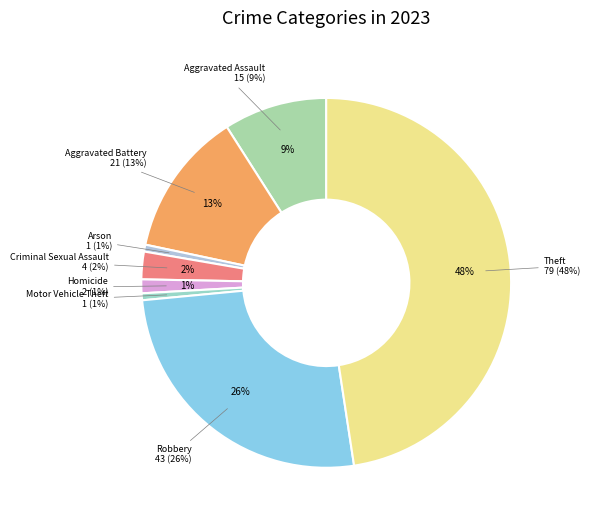

To the nearest percent, what is the difference between the largest and smallest slice percentages?

47%